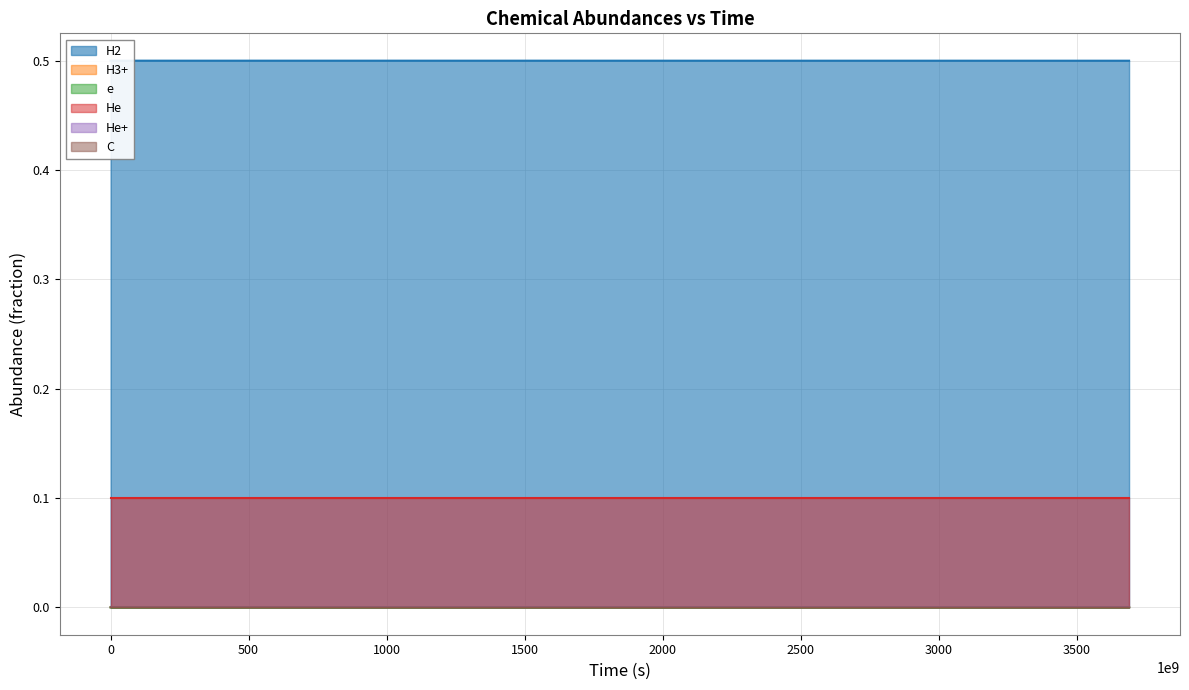

True or false: e and He cross at least once.

False